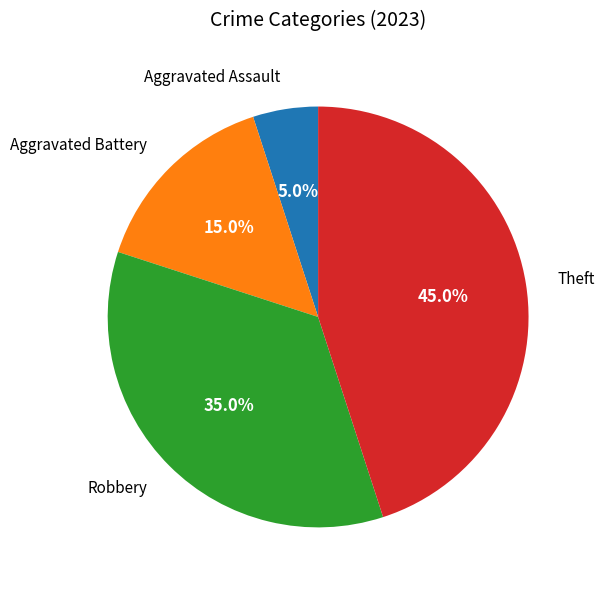

Which slice is the largest?

Theft